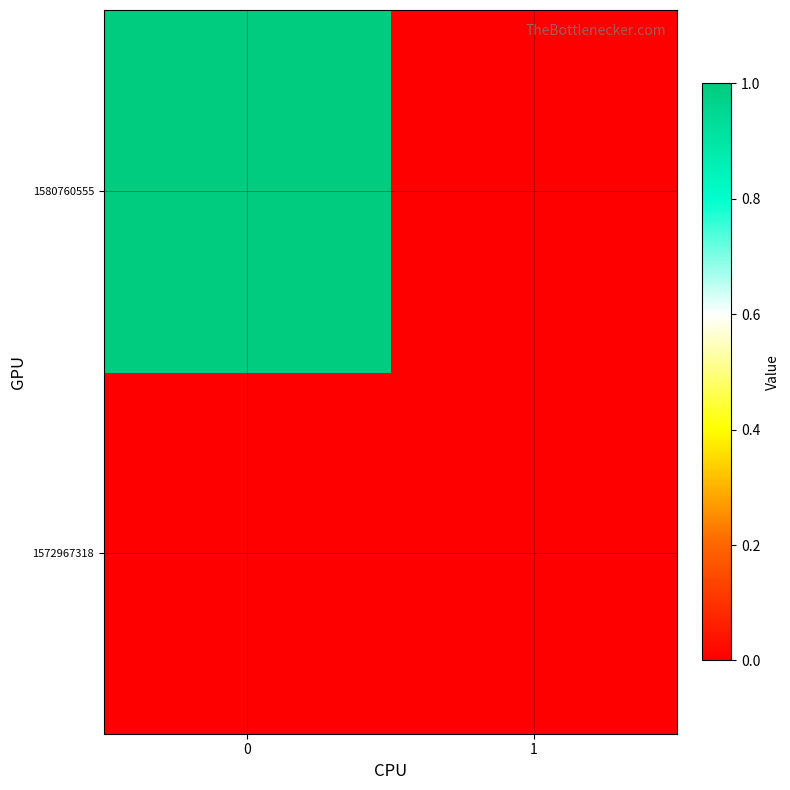

At how many categories does at least one series exceed 0?

1